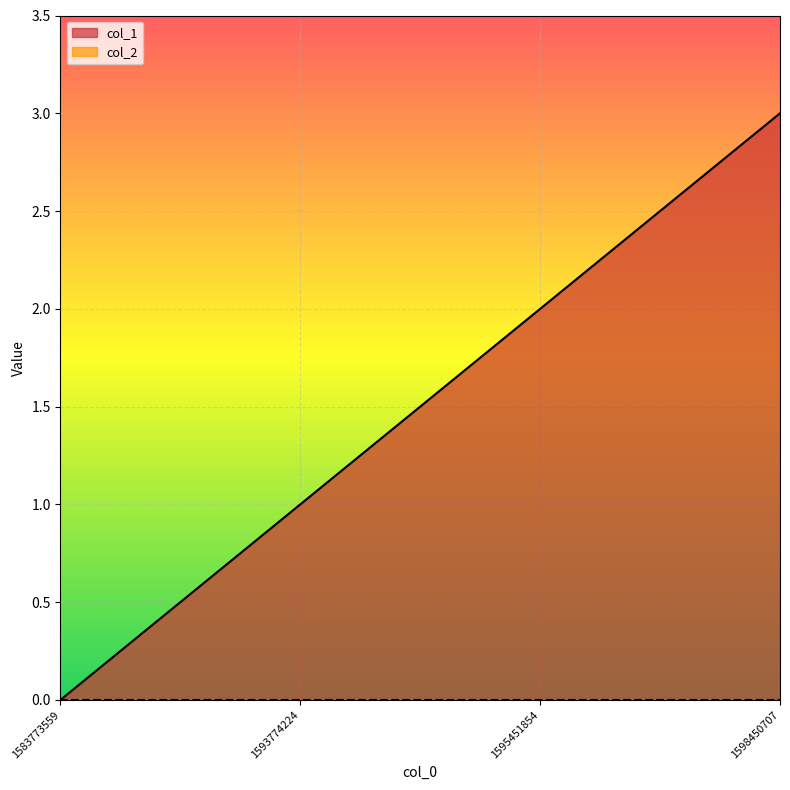

What is the difference between the values at 1583773559 and 1598450707?

3